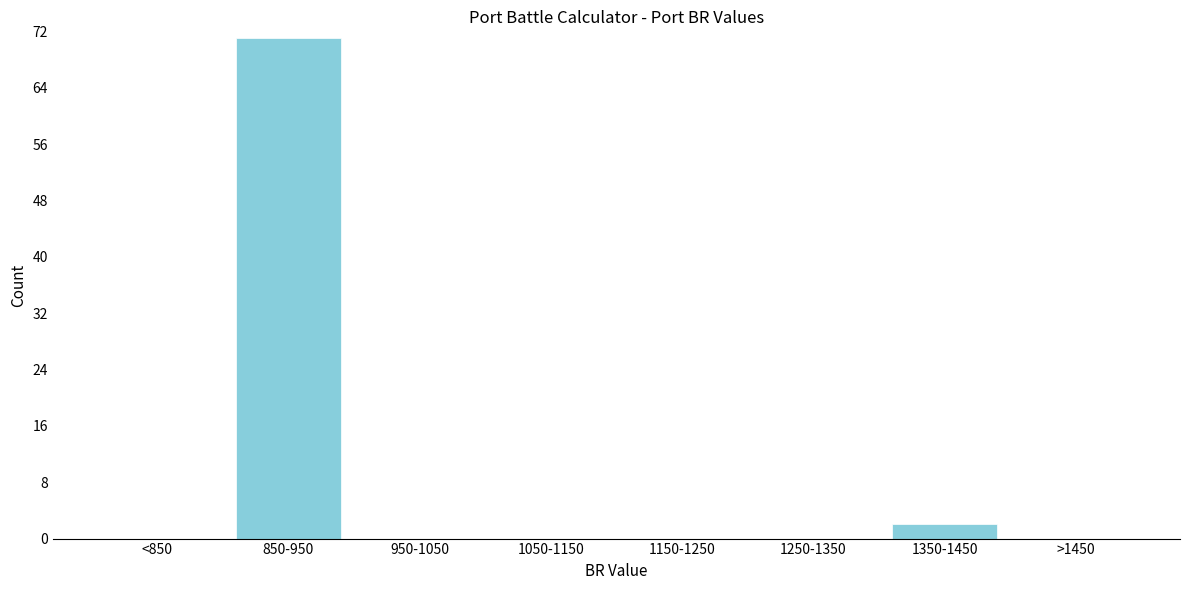

Reading left to right, extract all data points from this chart.

<850=0	850-950=71	950-1050=0	1050-1150=0	1150-1250=0	1250-1350=0	1350-1450=2	>1450=0